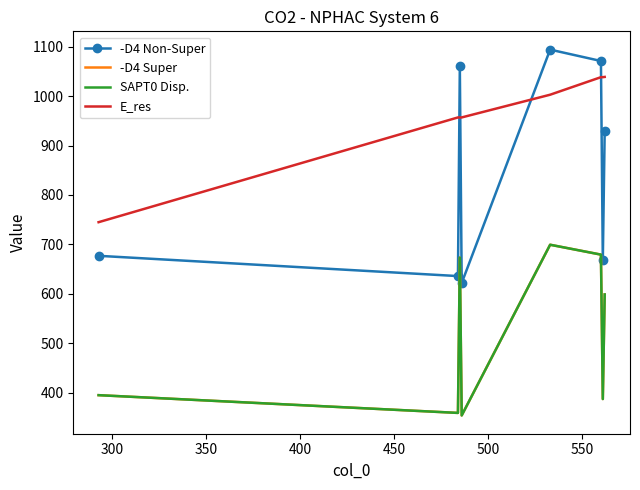

Which series has the widest spread of values?

-D4 Non-Super